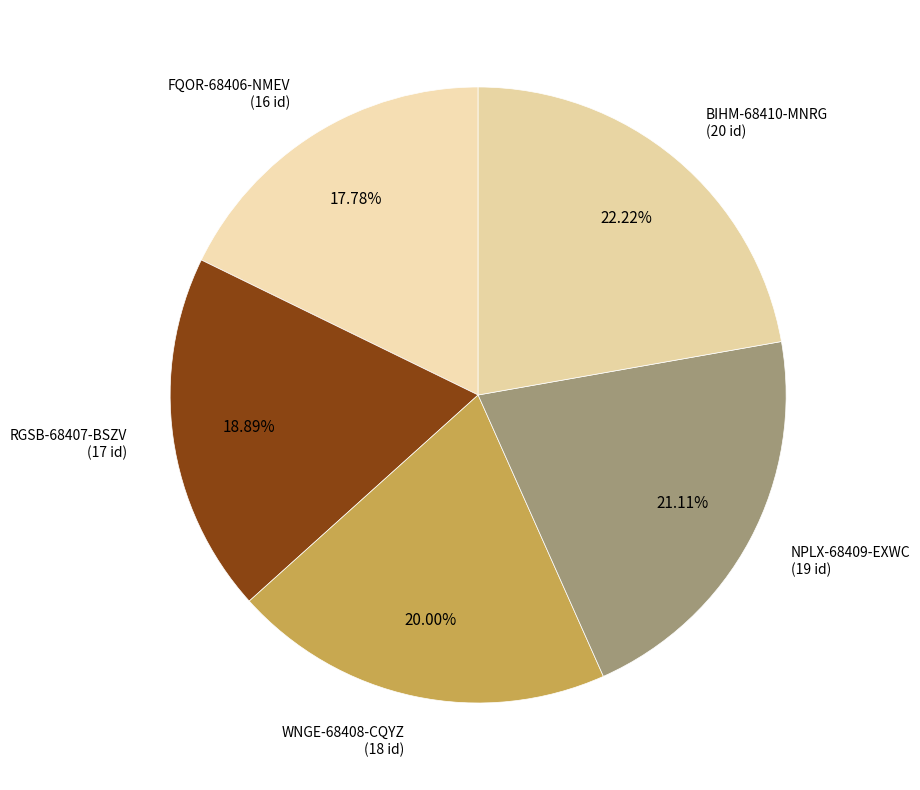

Which slice is the largest?

BIHM-68410-MNRG